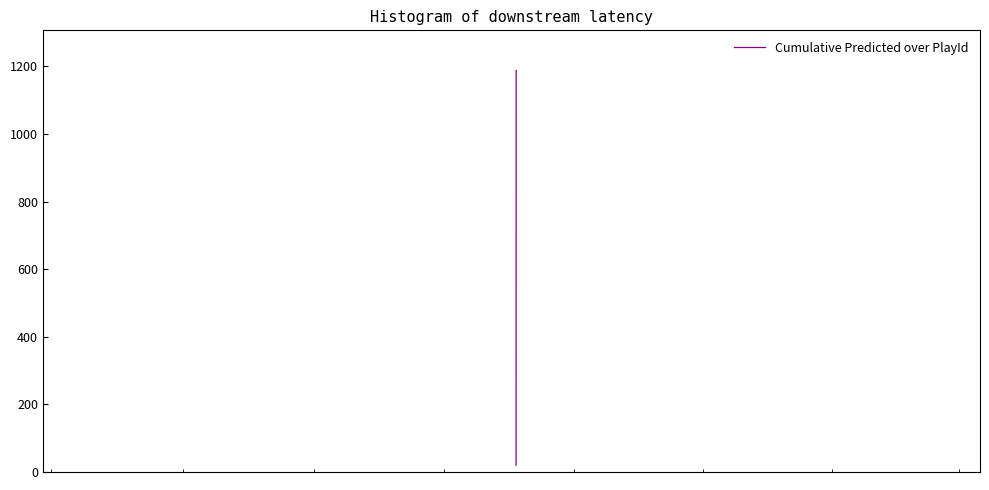

Does the chart have visible grid lines?

No